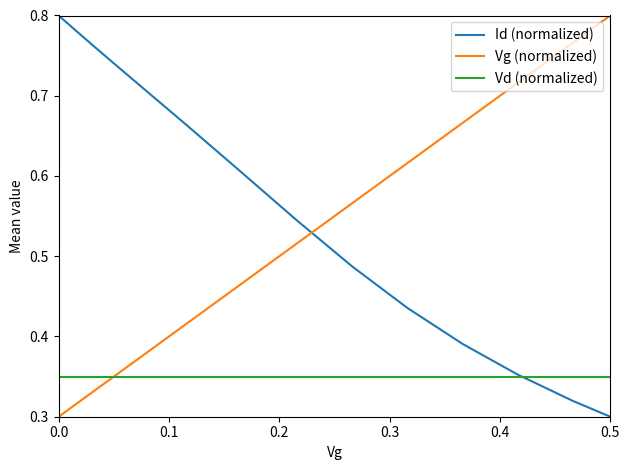

Which series has the largest total across all categories?

Id (normalized)